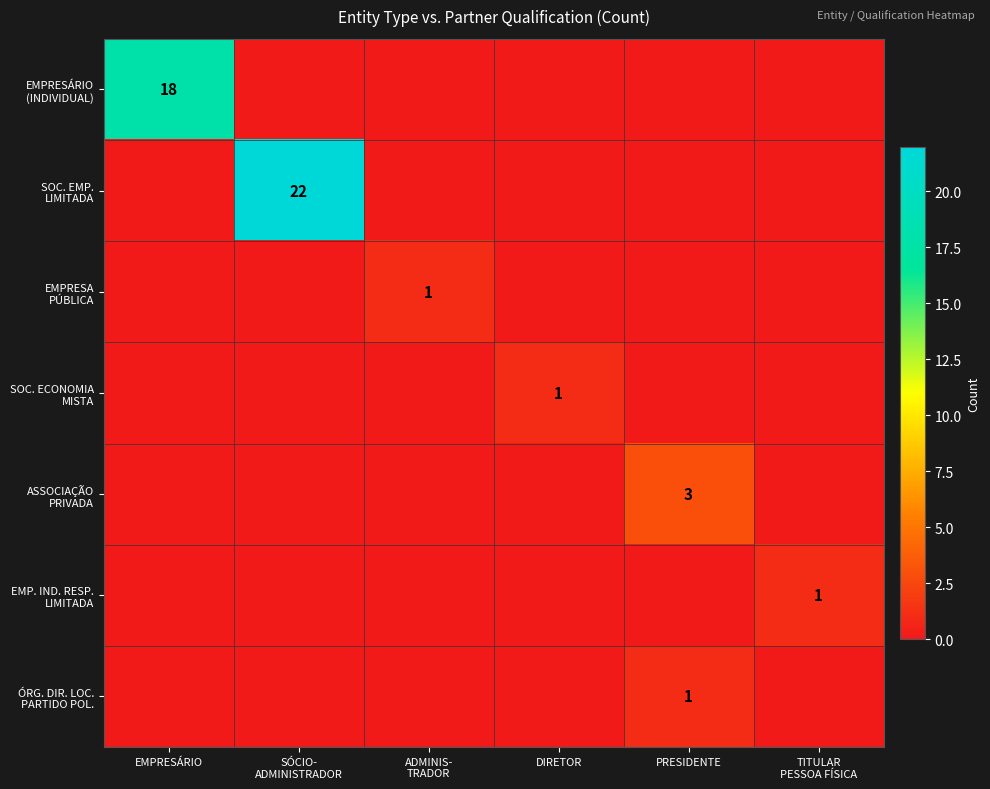

Rank the series at TITULAR PESSOA FÍSICA from highest to lowest value.

EMP. IND. RESP. LIMITADA, EMPRESÁRIO (INDIVIDUAL), SOC. EMP. LIMITADA, EMPRESA PÚBLICA, SOC. ECONOMIA MISTA, ASSOCIAÇÃO PRIVADA, ÓRG. DIR. LOC. PARTIDO POL.